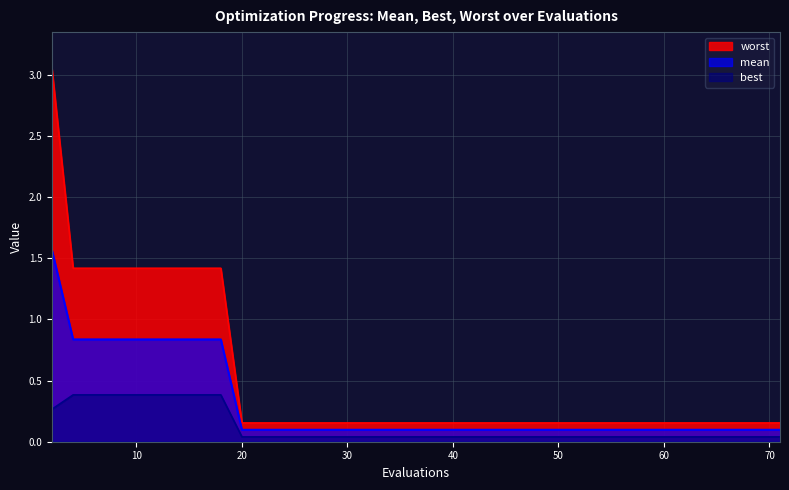

Reading right to left, list all the values displayed in this chart.

worst: 0.2	0.2	0.2	0.2	0.2	0.2	0.2	0.2	0.2	0.2	0.2	0.2	0.2	0.2	0.2	0.2	0.2	0.2	0.2	0.2	0.2	0.2	0.2	0.2	0.2	0.2	0.2	0.2	0.2	0.2	0.2	1.4	1.4	1.4	1.4	1.4	1.4	1.4	1.4	3.0
mean: 0.1	0.1	0.1	0.1	0.1	0.1	0.1	0.1	0.1	0.1	0.1	0.1	0.1	0.1	0.1	0.1	0.1	0.1	0.1	0.1	0.1	0.1	0.1	0.1	0.1	0.1	0.1	0.1	0.1	0.1	0.1	0.8	0.8	0.8	0.8	0.8	0.8	0.8	0.8	1.6
best: 0.0	0.0	0.0	0.0	0.0	0.0	0.0	0.0	0.0	0.0	0.0	0.0	0.0	0.0	0.0	0.0	0.0	0.0	0.0	0.0	0.0	0.0	0.0	0.0	0.0	0.0	0.0	0.0	0.0	0.0	0.0	0.4	0.4	0.4	0.4	0.4	0.4	0.4	0.4	0.3